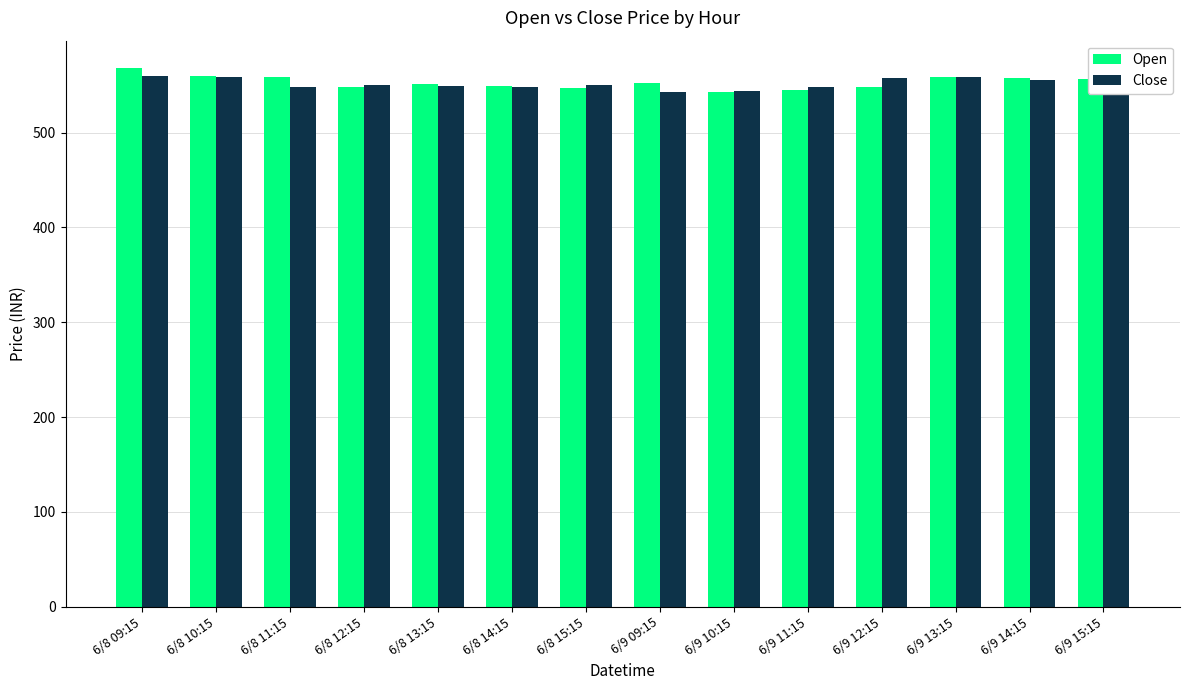

What is the total value across all series at 6/8 14:15?

1097.3